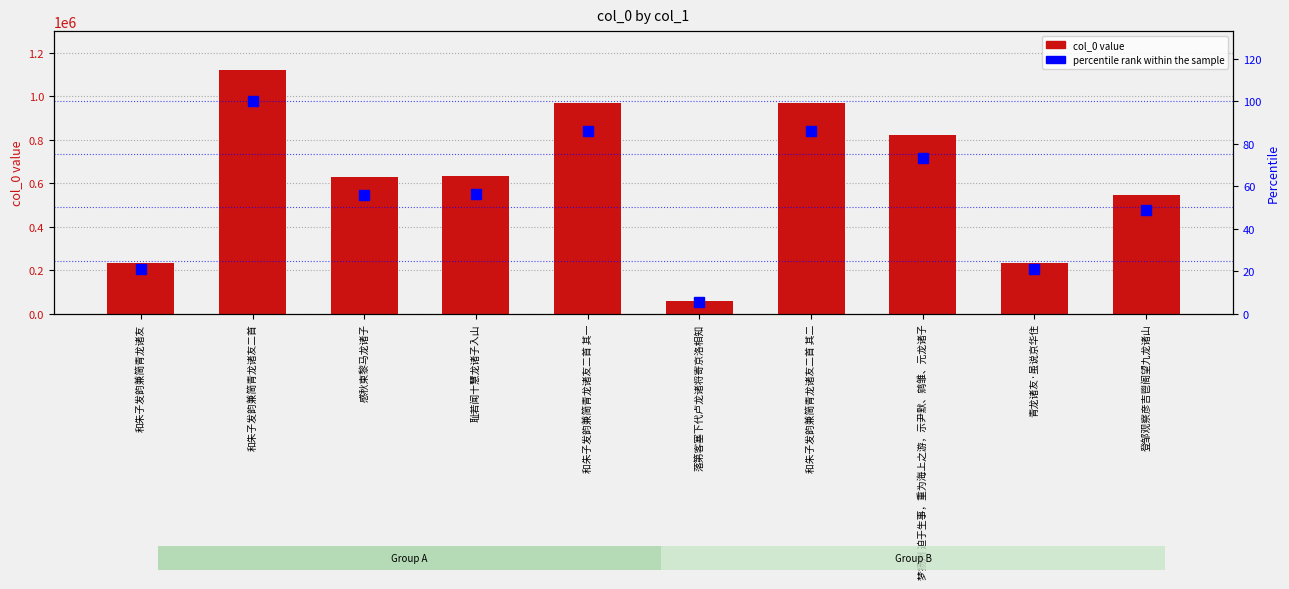

What is the average value of the col_0 series?

621933.6